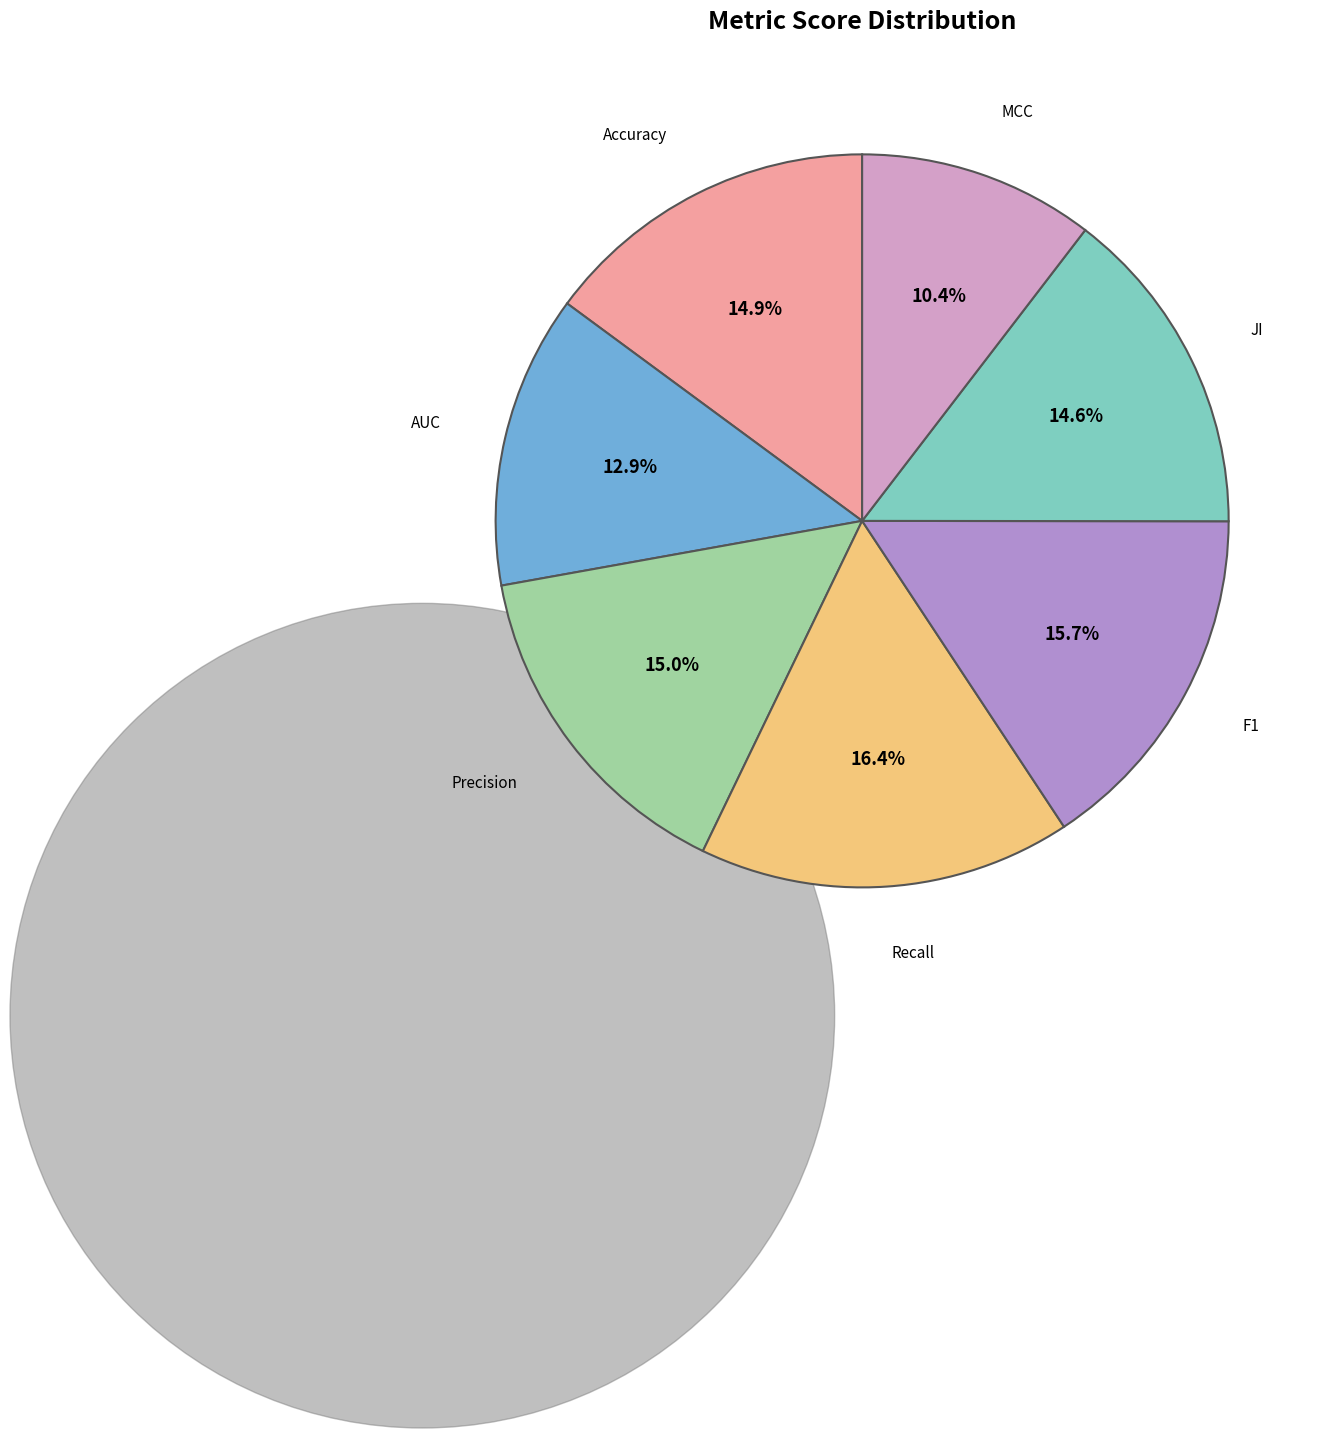

To the nearest percent, what percentage of the pie is Precision?

15%